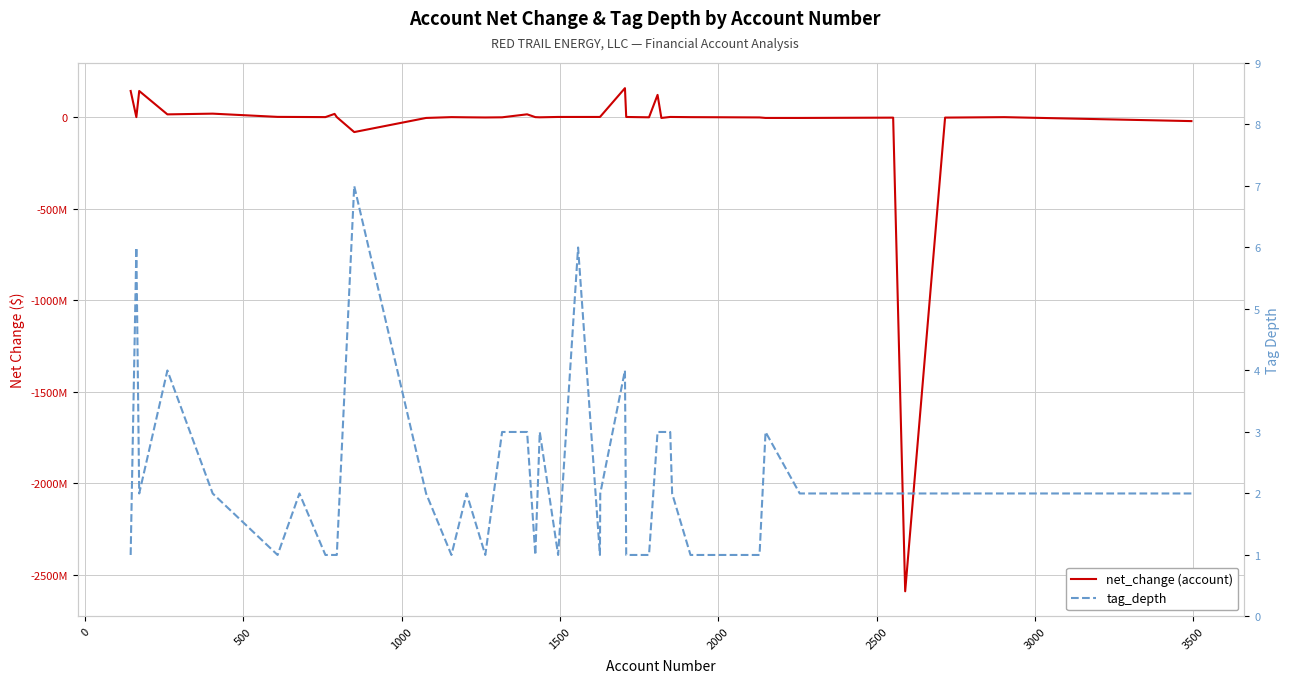

What is the value of the tag_depth point at the 28th from the left?

3